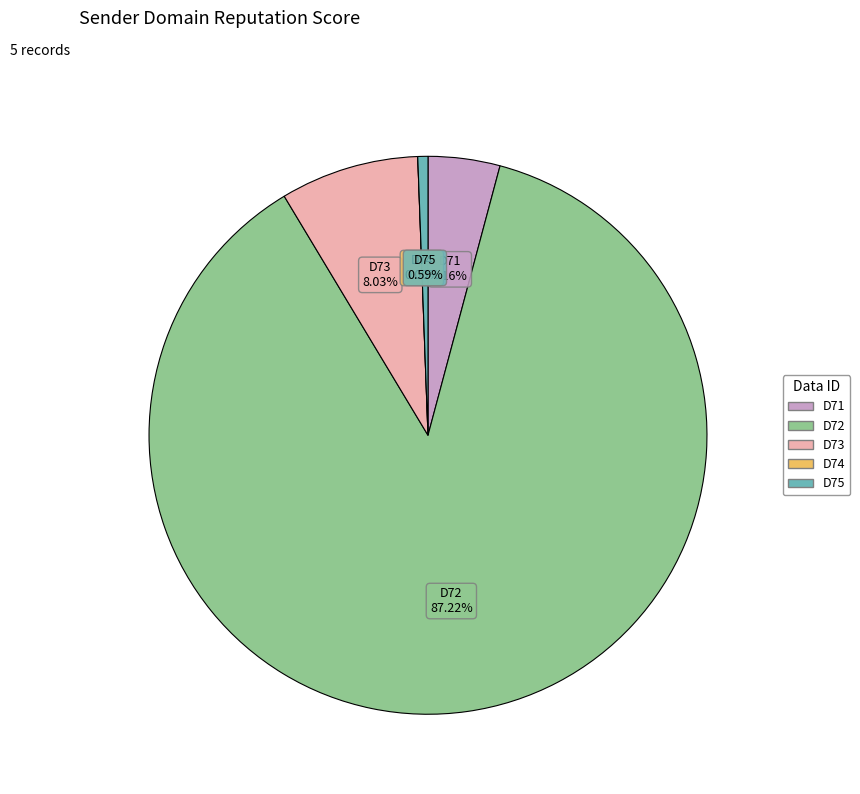

To the nearest percent, what percentage of the pie is D75?

1%